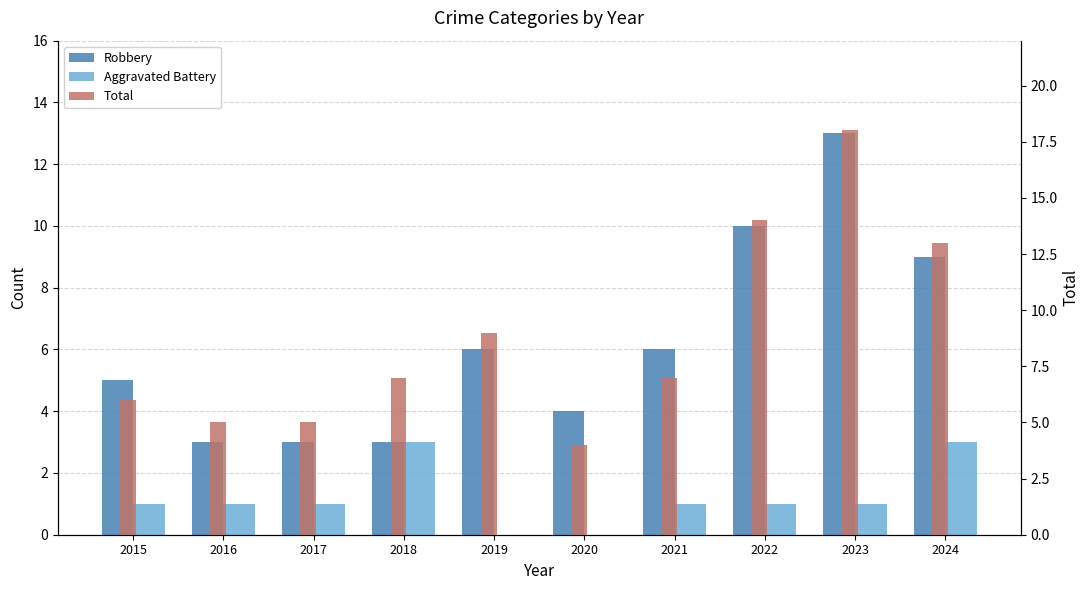

The Robbery series shows 10 at 2022. True or false?

True